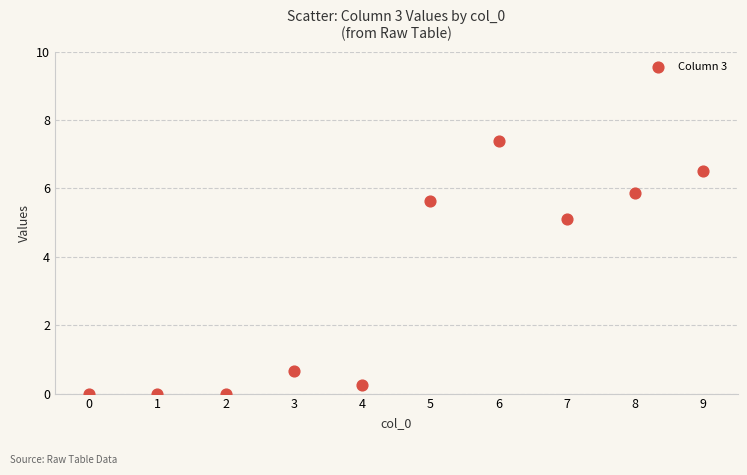

What is the range of Y values (max minus min)?

7.4